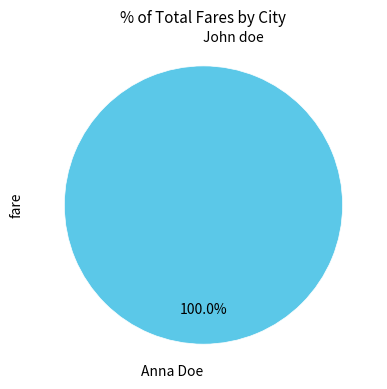

What percentage is the Anna Doe slice, to the nearest percent?

100%